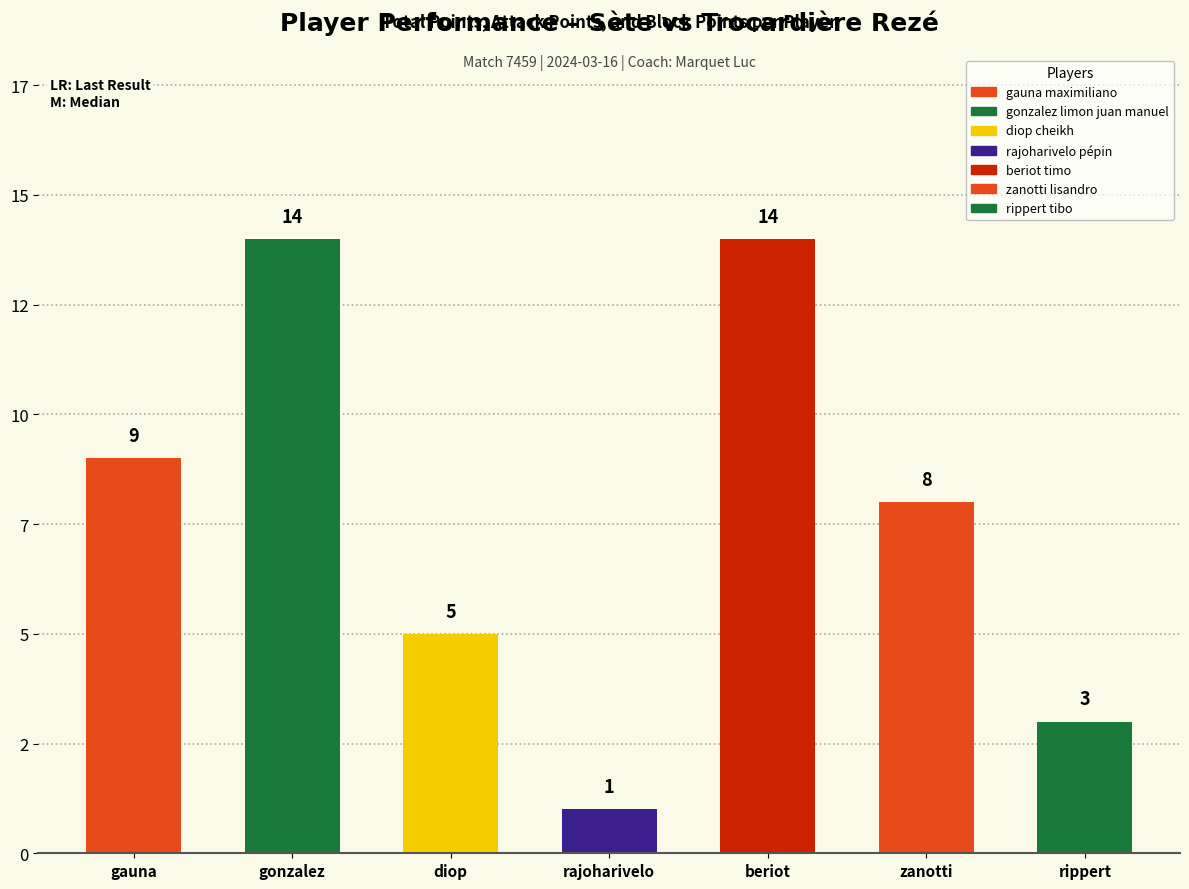

What is the sum of all values?

54